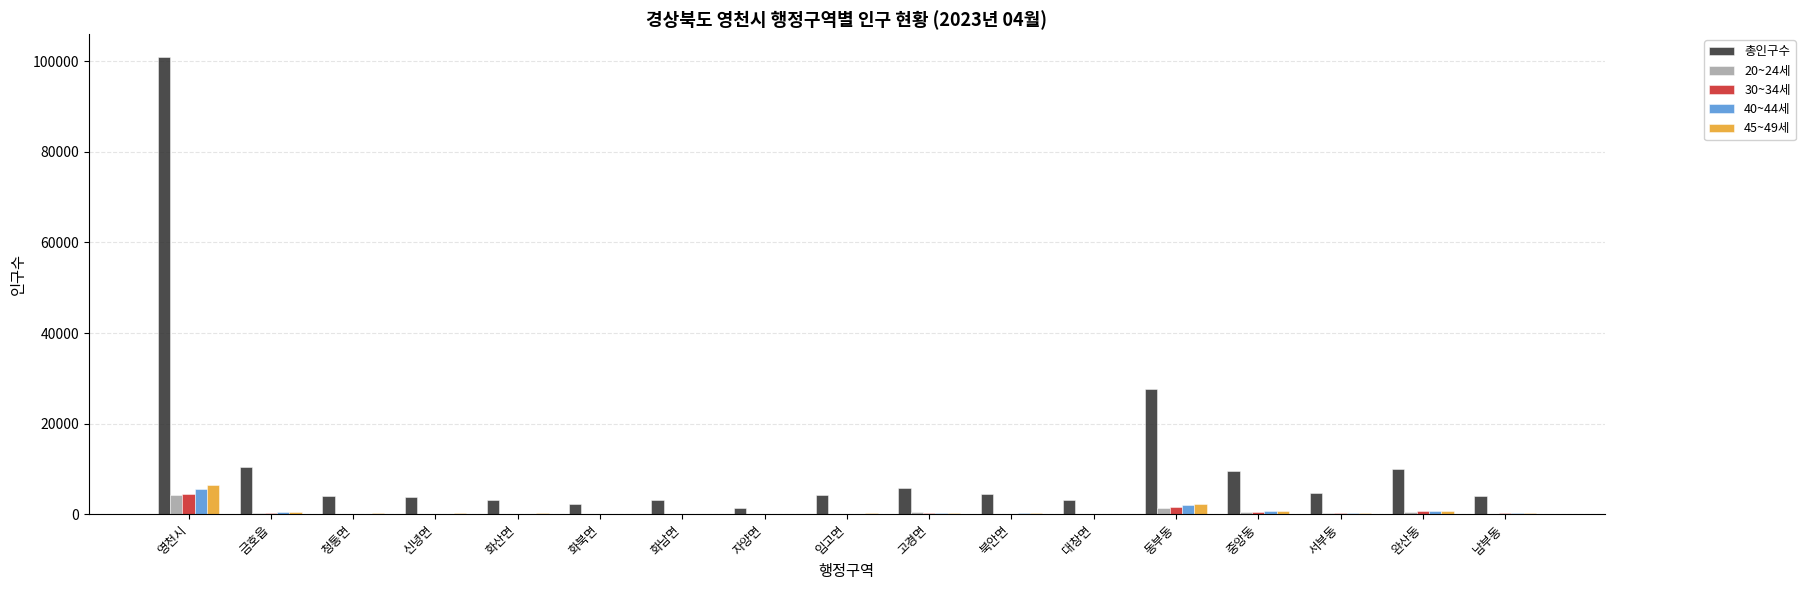

The 총인구수 series shows 27661 at 동부동. True or false?

True